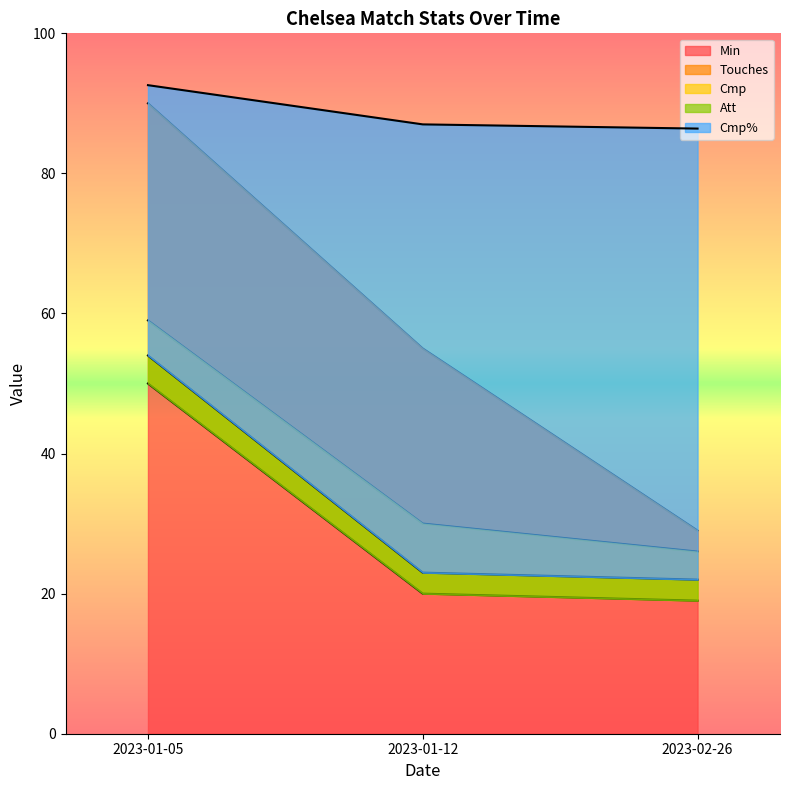

Reading left to right, list all the values displayed in this chart.

Min: 2023-01-05=90.0	2023-01-12=55.0	2023-02-26=29.0
Touches: 2023-01-05=59.0	2023-01-12=30.0	2023-02-26=26.0
Cmp: 2023-01-05=50.0	2023-01-12=20.0	2023-02-26=19.0
Att: 2023-01-05=54.0	2023-01-12=23.0	2023-02-26=22.0
Cmp%: 2023-01-05=92.6	2023-01-12=87.0	2023-02-26=86.4